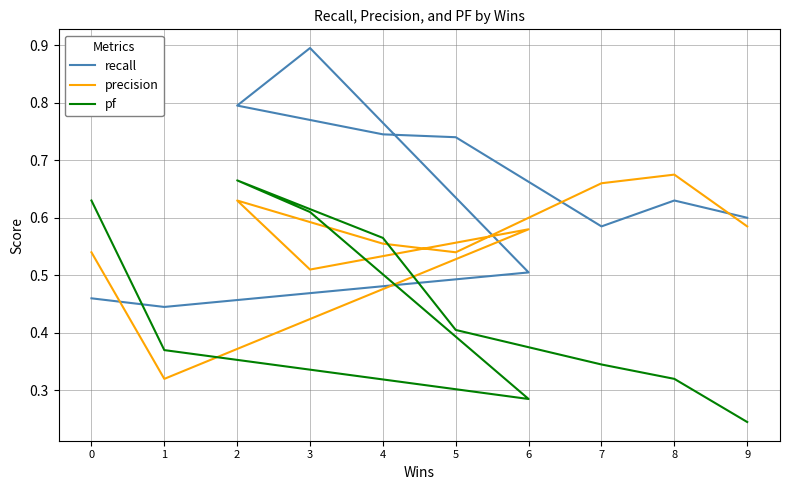

At which category is the sum across all series the highest?

2